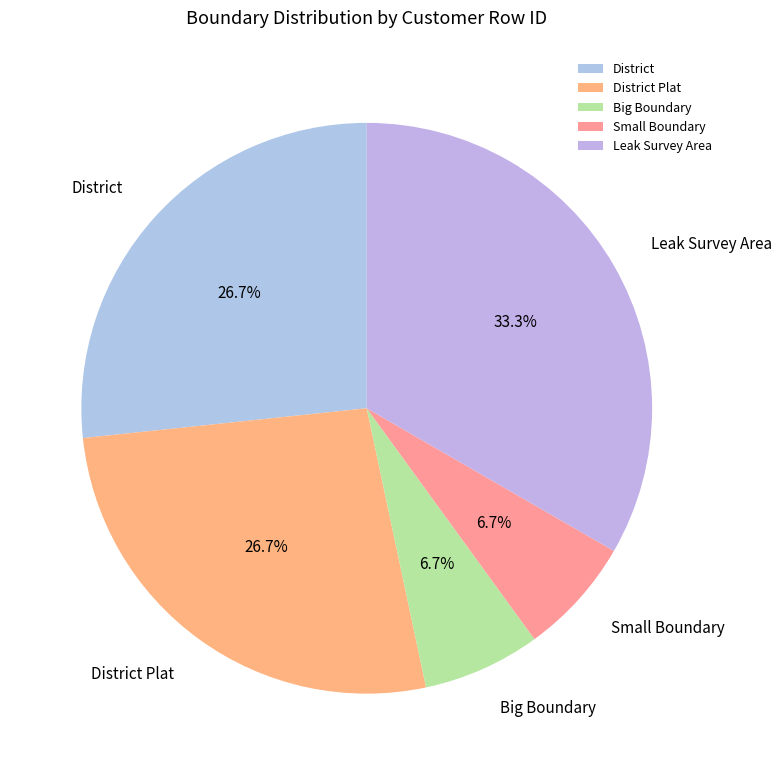

Does District account for over 50% of the chart?

No